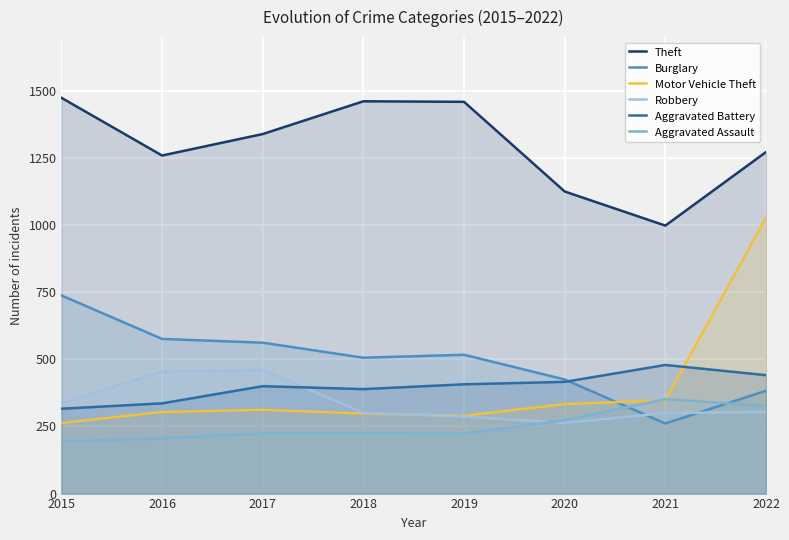

At which label does Robbery first exceed 304?

2015